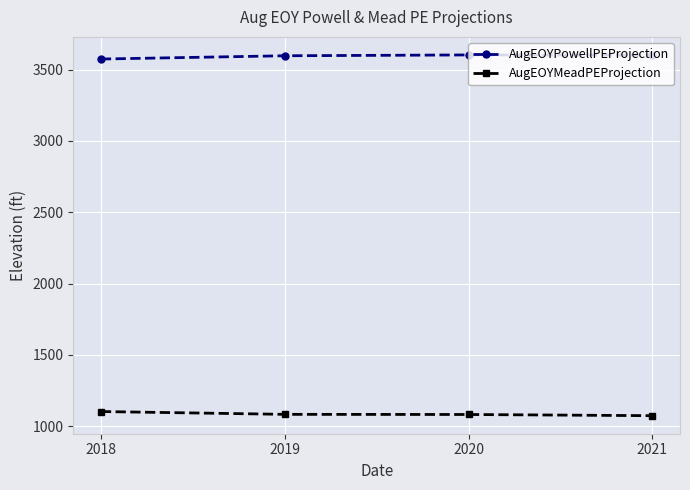

True or false: AugEOYPowellPEProjection has a value of 3601.0 at 2021.

True